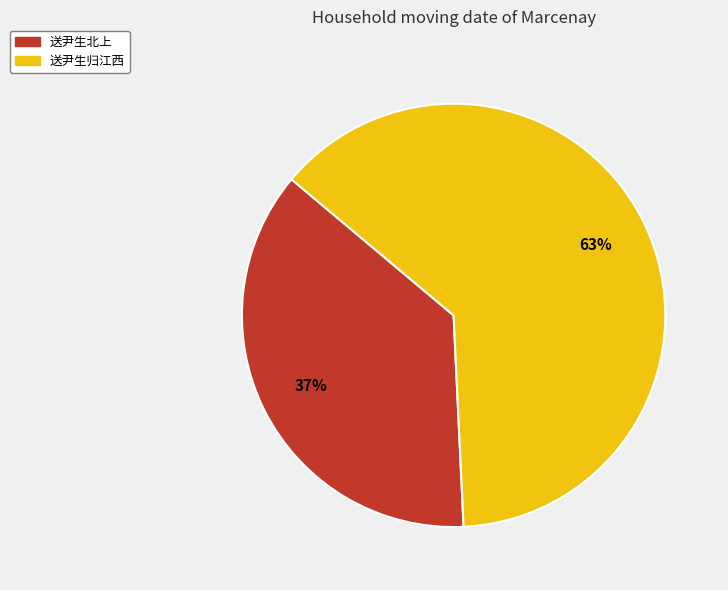

Do 送尹生北上 and 送尹生归江西 together represent more than half of the pie?

Yes